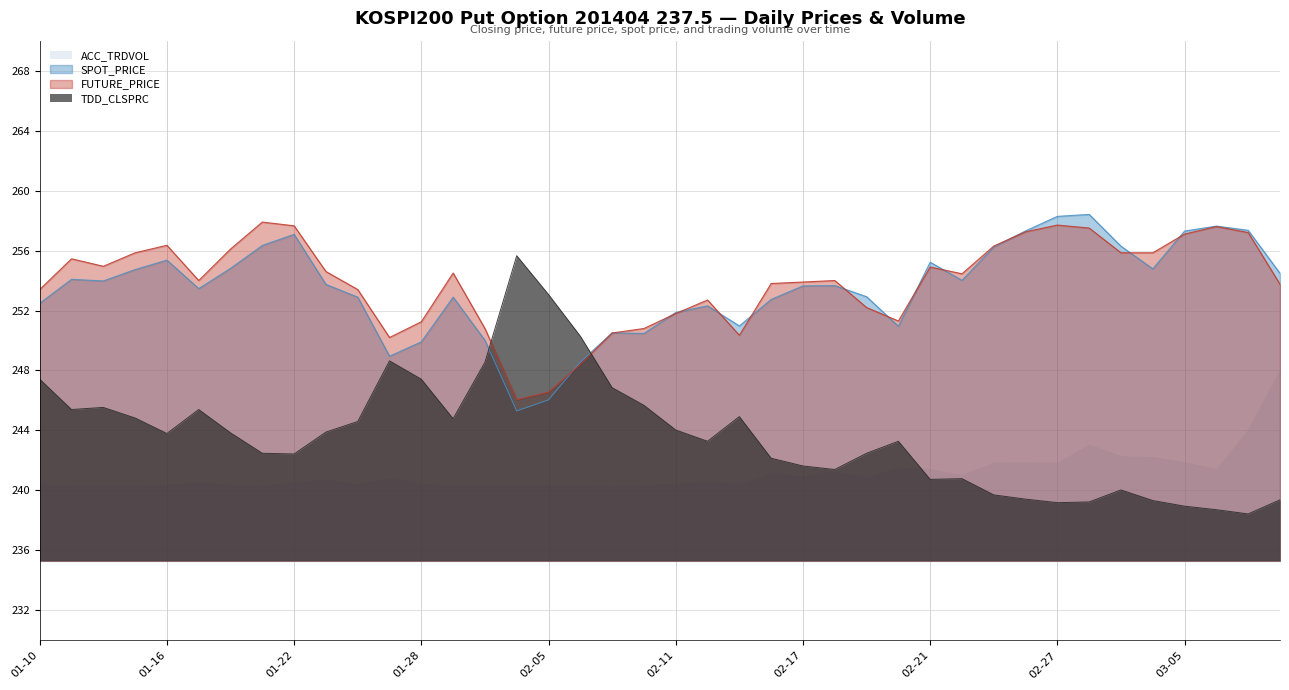

What is the total value across all series at 2014-02-13?

746.2